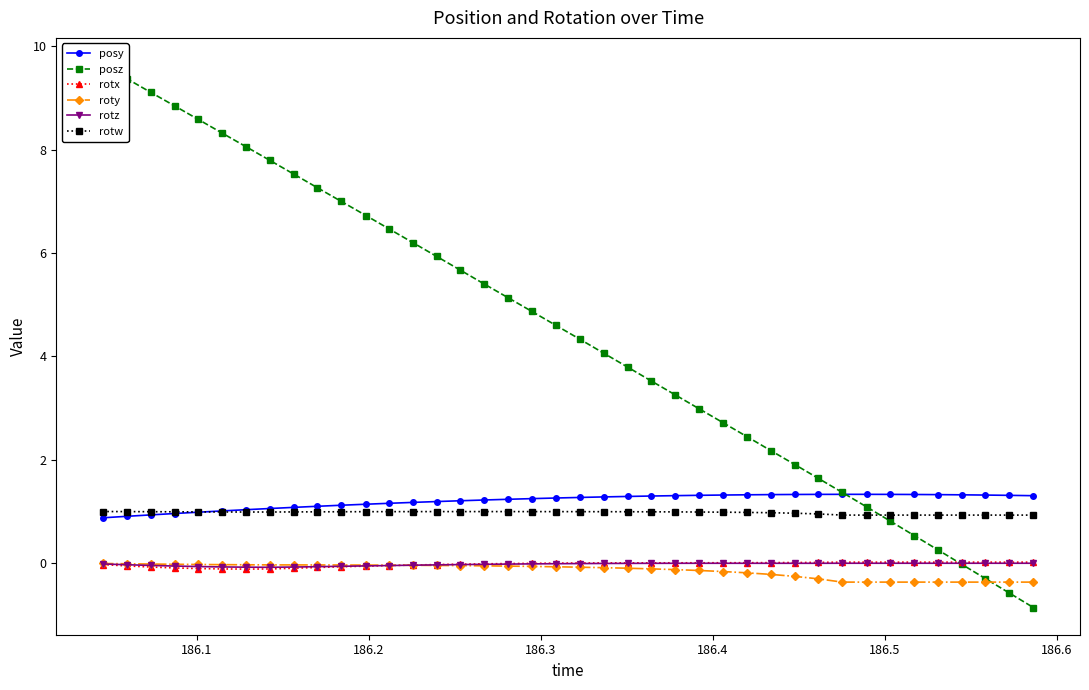

What is the value of the posy point at the 1st from the left?

0.9